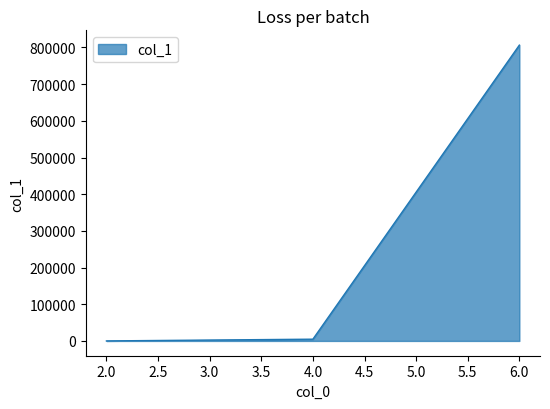

What is the difference between the maximum and minimum values?

806321